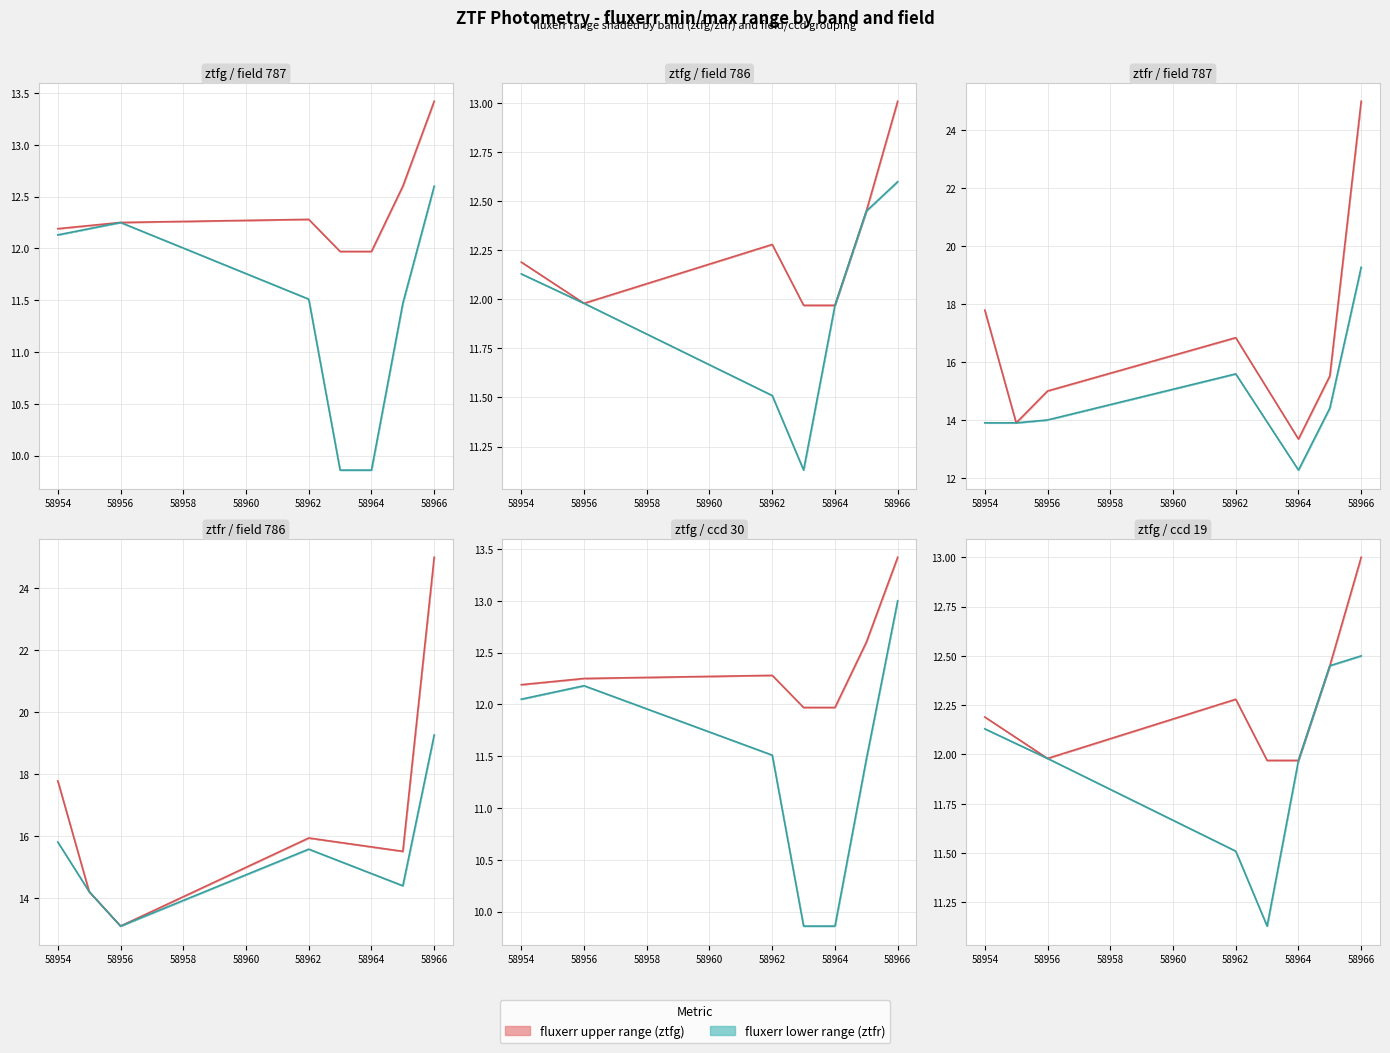

True or false: ztfr_fluxerr_max and ztfg_fluxerr_max cross at least once.

False